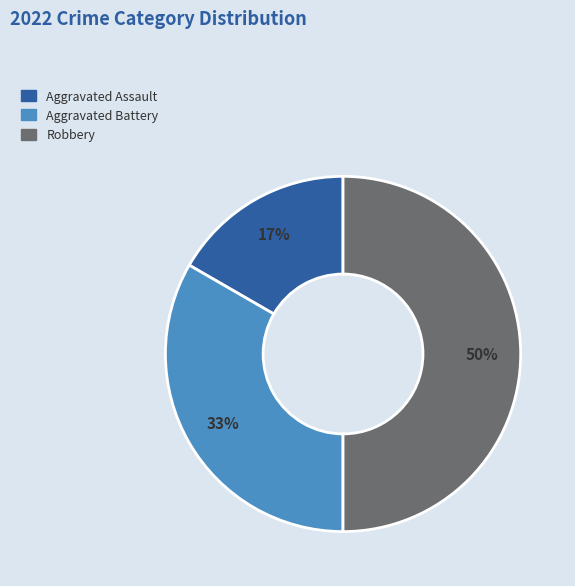

To the nearest percent, what is the average slice percentage?

33%